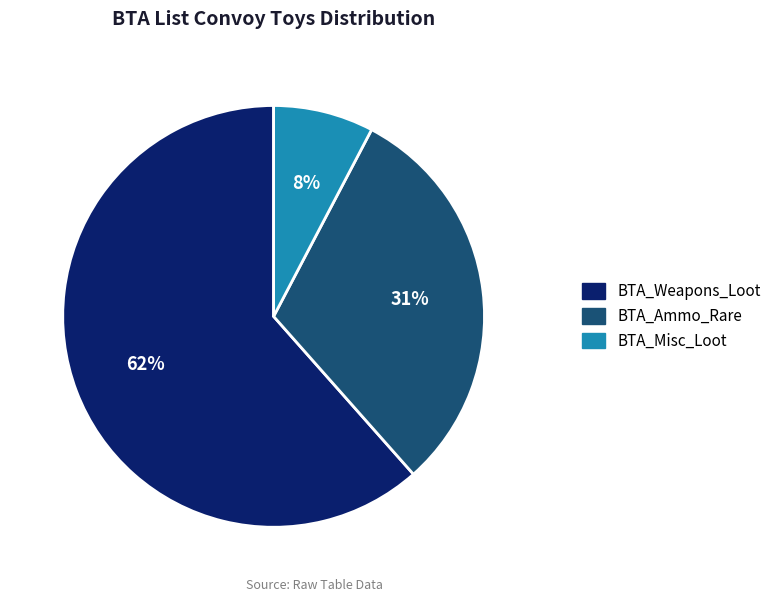

What is the largest slice in the pie chart?

BTA_Weapons_Loot